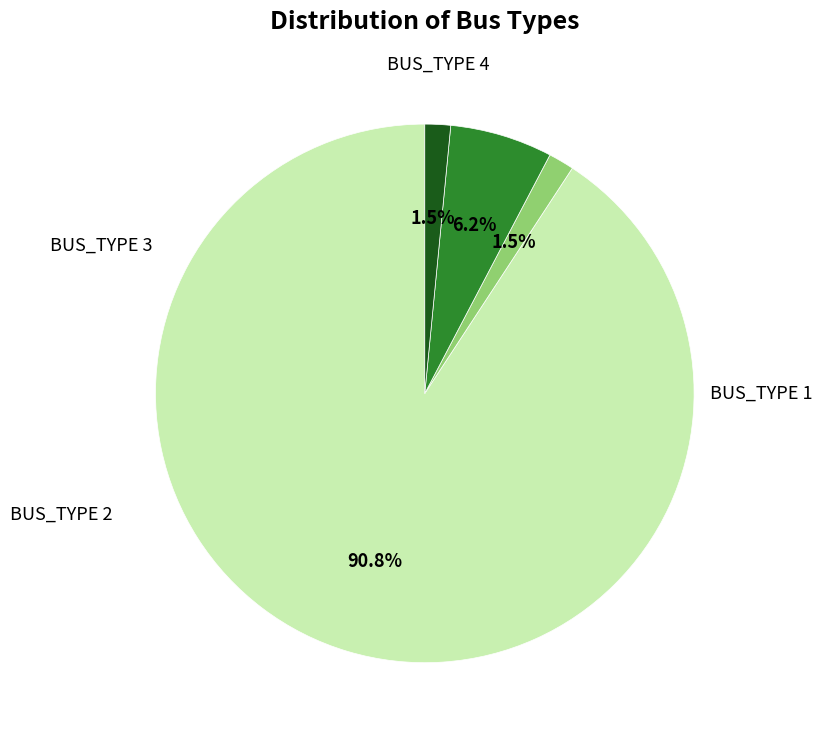

Does any single category account for the majority?

Yes